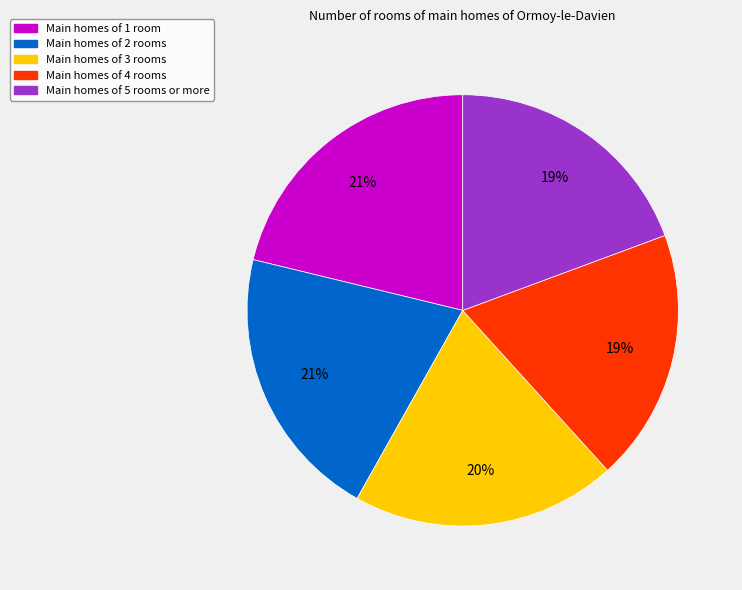

To the nearest percent, what is the difference between the largest and smallest slice percentages?

2%